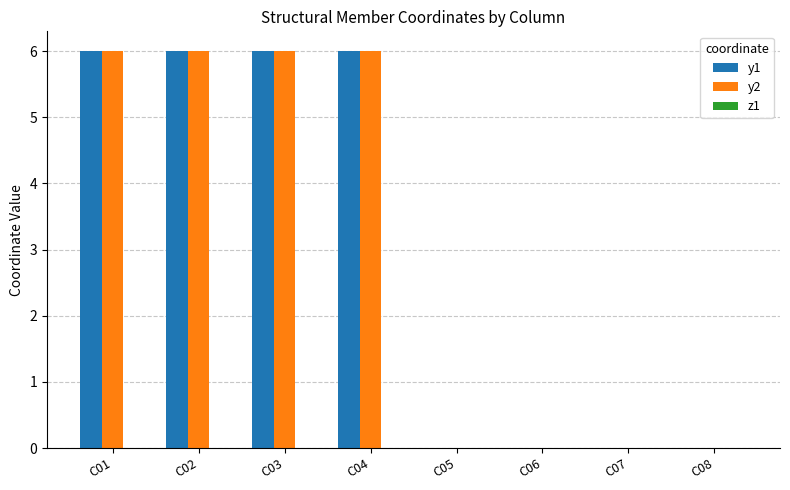

What is the sum of the y2 values at C04 and C07?

6